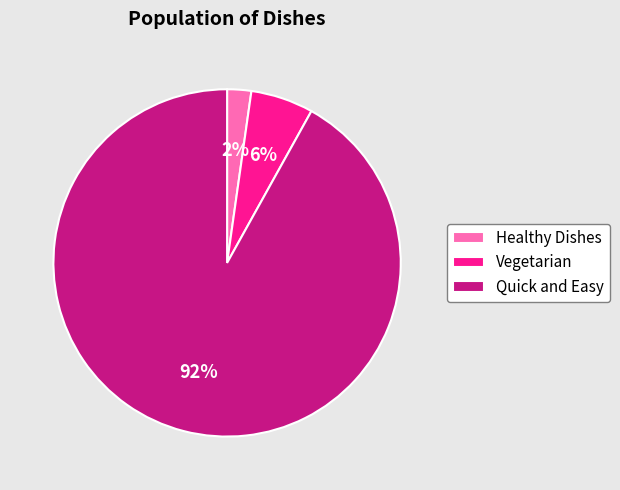

To the nearest percent, what portion does Vegetarian represent?

6%